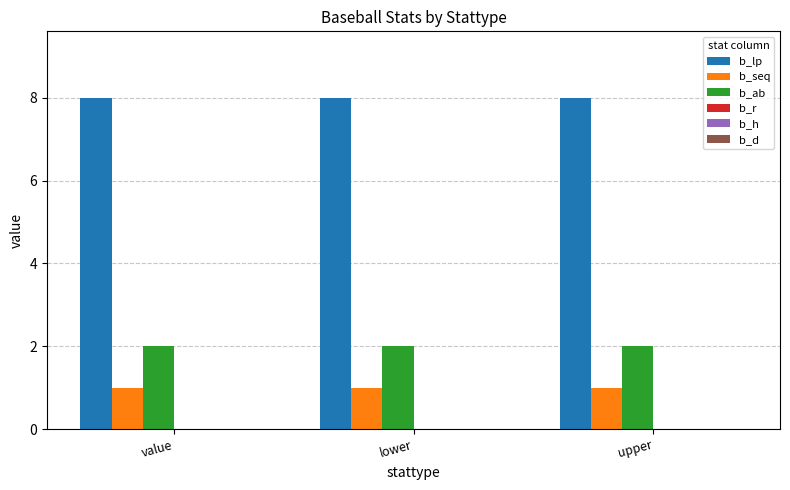

Rank the series by their maximum value, from lowest to highest.

b_seq, b_ab, b_lp